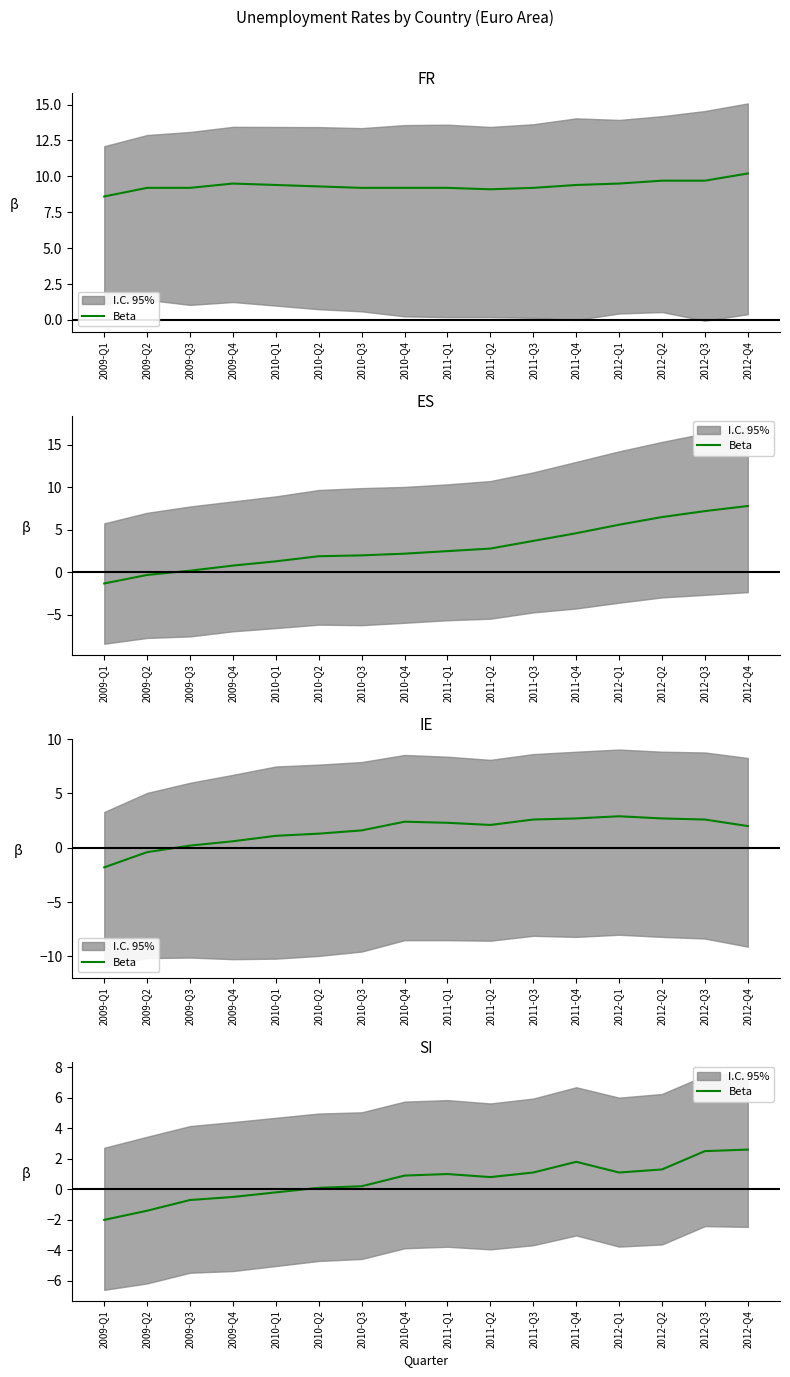

How many data points are above 0?

11